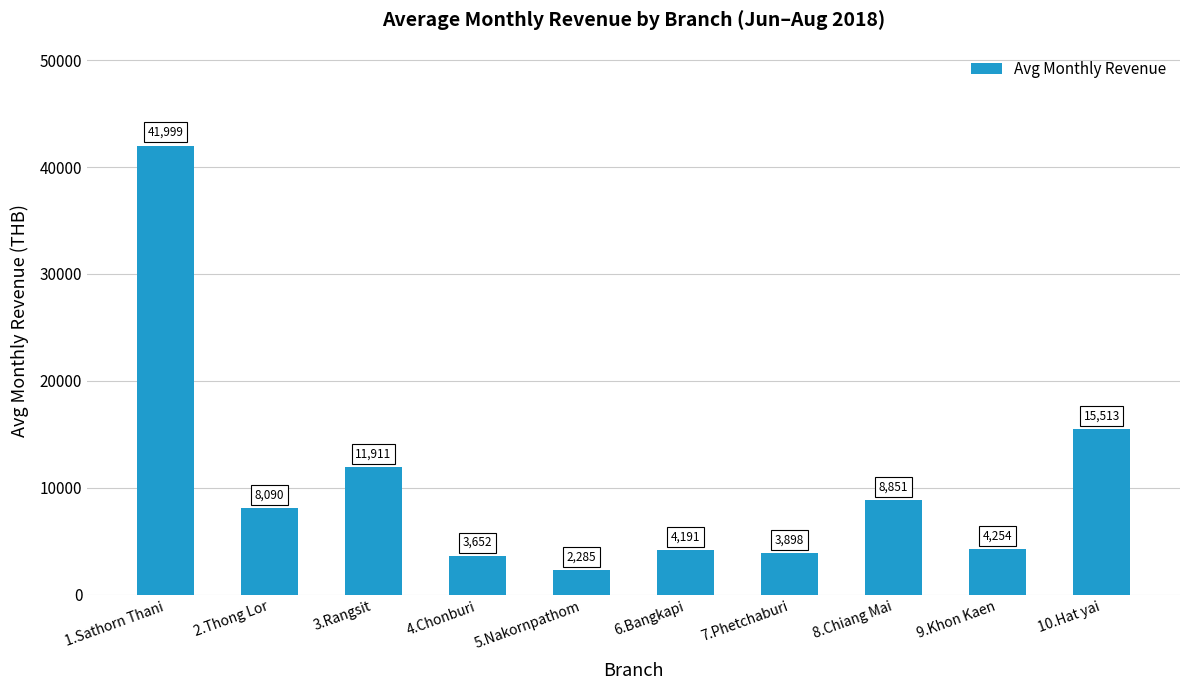

Rank the categories by value from lowest to highest.

5.Nakornpathom, 4.Chonburi, 7.Phetchaburi, 6.Bangkapi, 9.Khon Kaen, 2.Thong Lor, 8.Chiang Mai, 3.Rangsit, 10.Hat yai, 1.Sathorn Thani